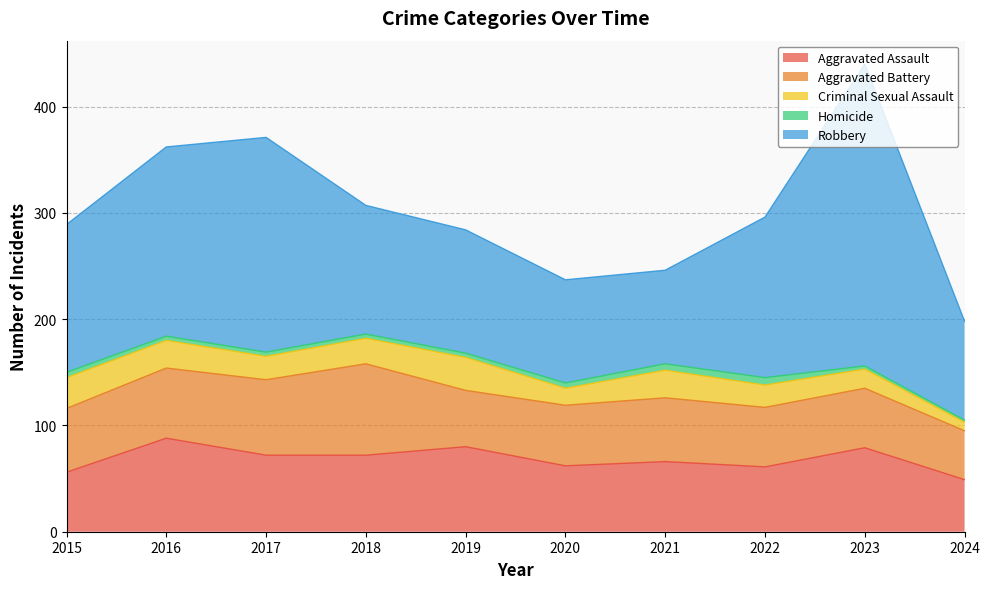

List the series in order of their peak value, lowest first.

Homicide, Criminal Sexual Assault, Aggravated Battery, Aggravated Assault, Robbery